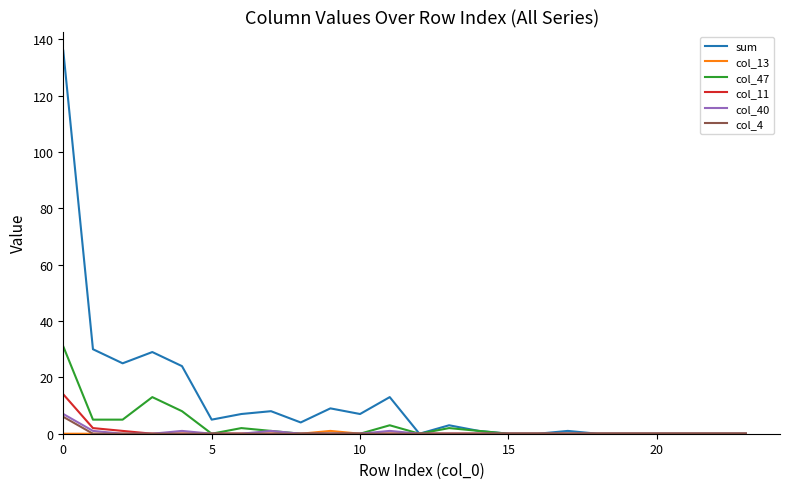

Which series has the largest range (max minus min)?

sum